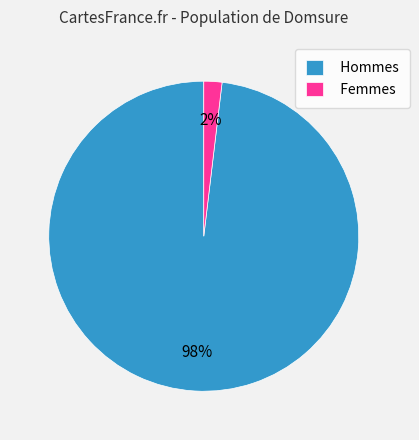

True or false: Hommes accounts for 98% of the total.

True